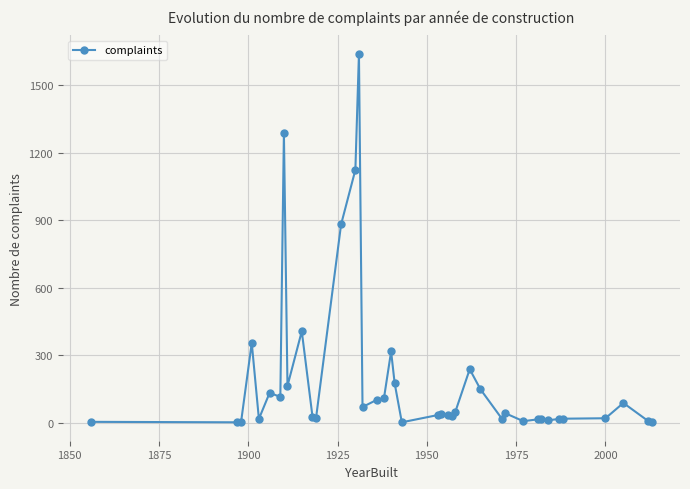

True or false: the data has more than 1 interior local peaks.

True